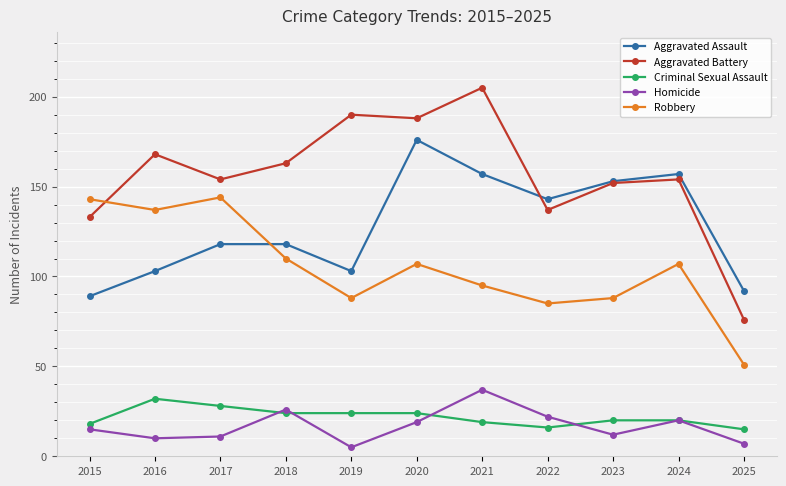

Does the chart display data point markers on the line(s)?

Yes